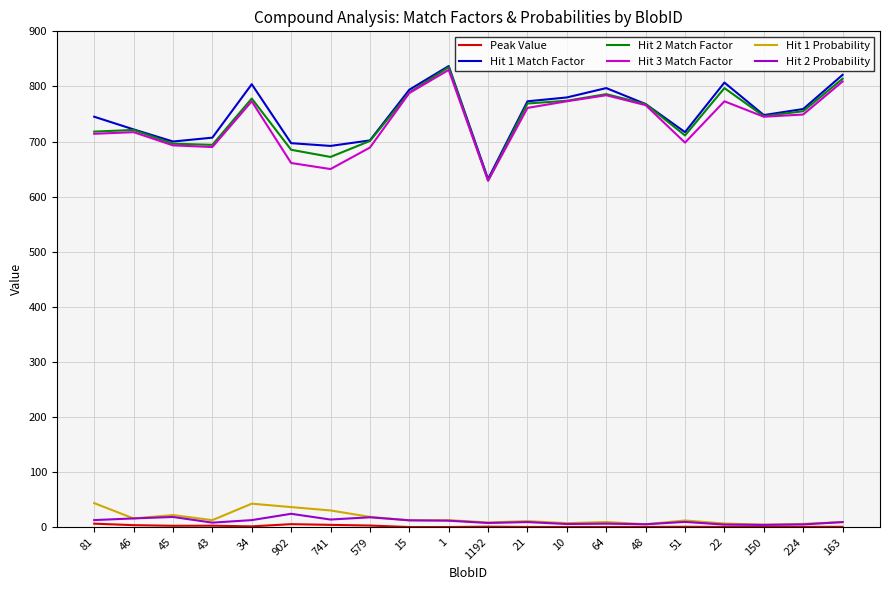

Does the chart have visible grid lines?

Yes